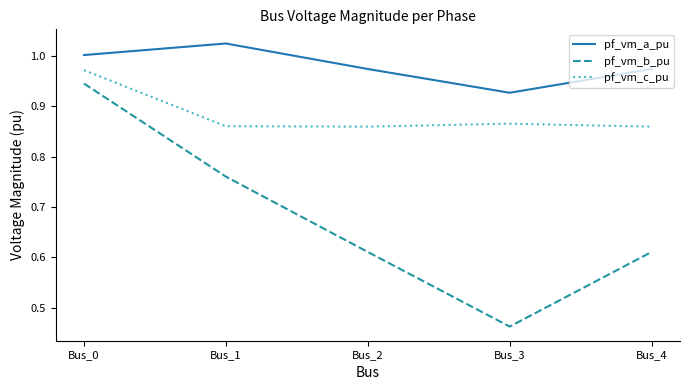

Is the value of pf_vm_c_pu at Bus_3 greater than the value of pf_vm_b_pu at Bus_4?

Yes